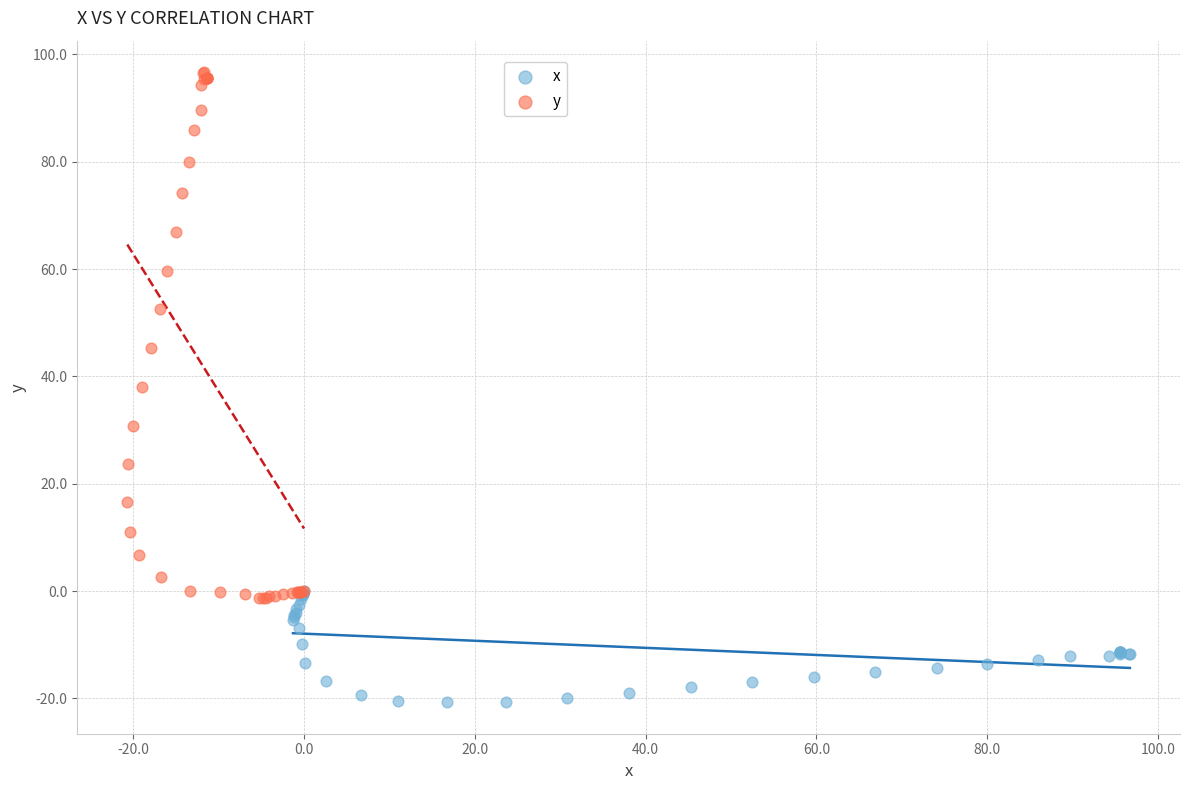

Which series reaches the maximum Y coordinate?

y